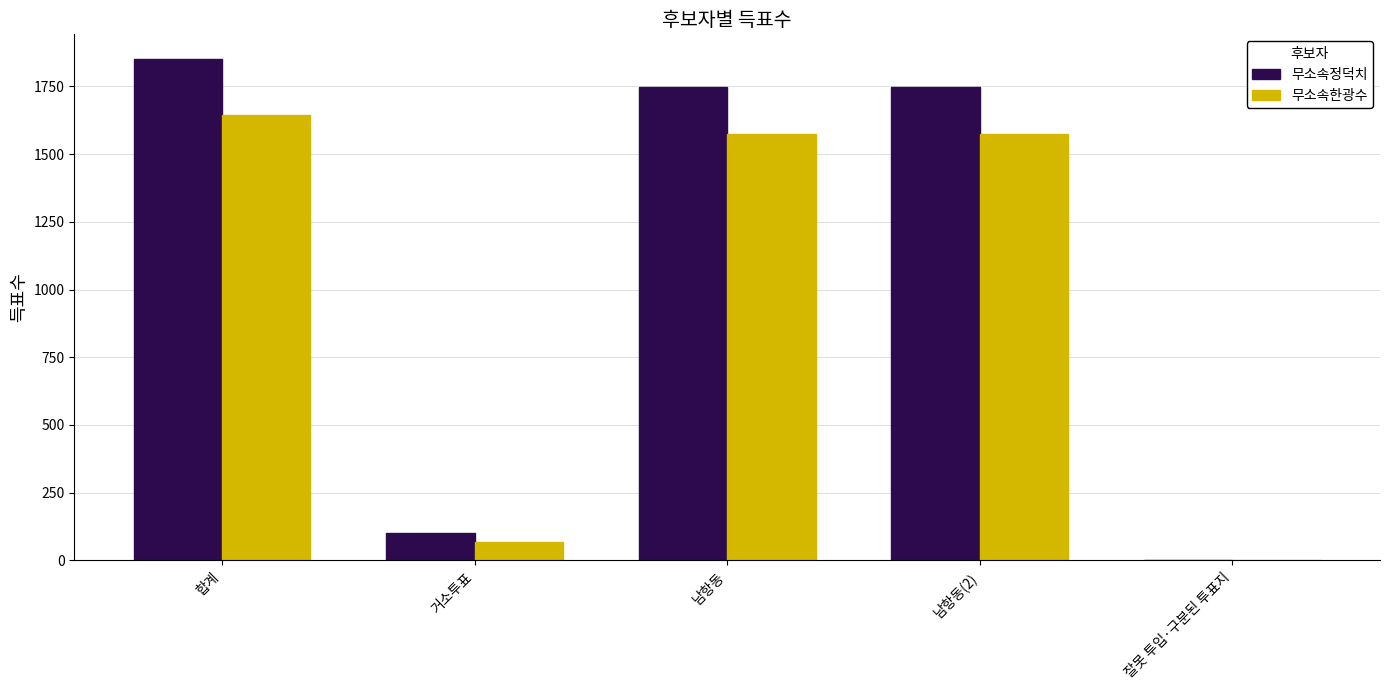

Are the bars grouped side by side (vs. stacked)?

Yes